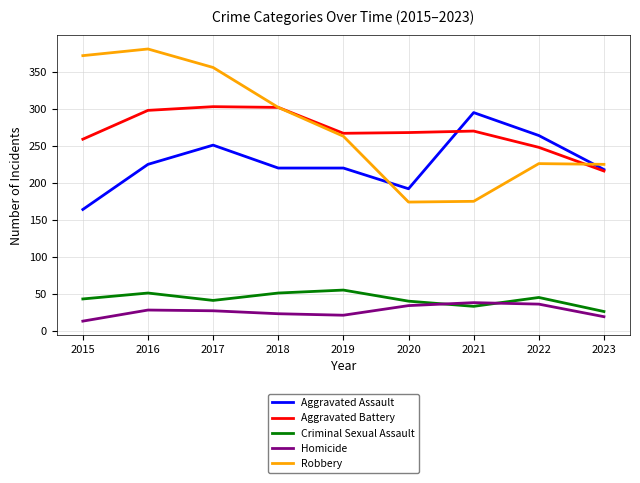

True or false: Aggravated Assault has more than 0 points higher than both neighbors.

True